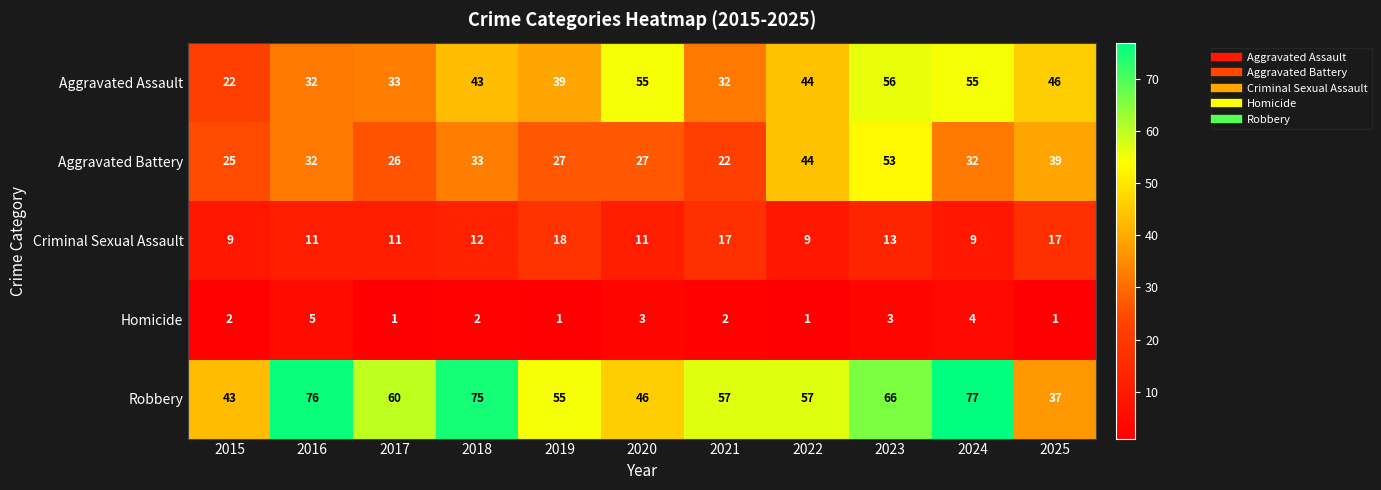

What is the average value of the Robbery series?

59